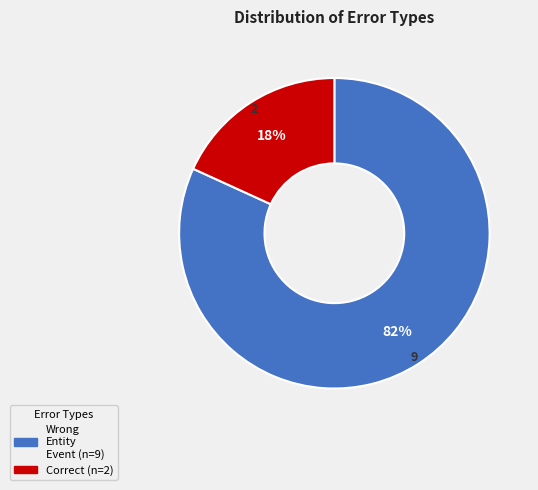

To the nearest percent, what is the average slice percentage?

50%